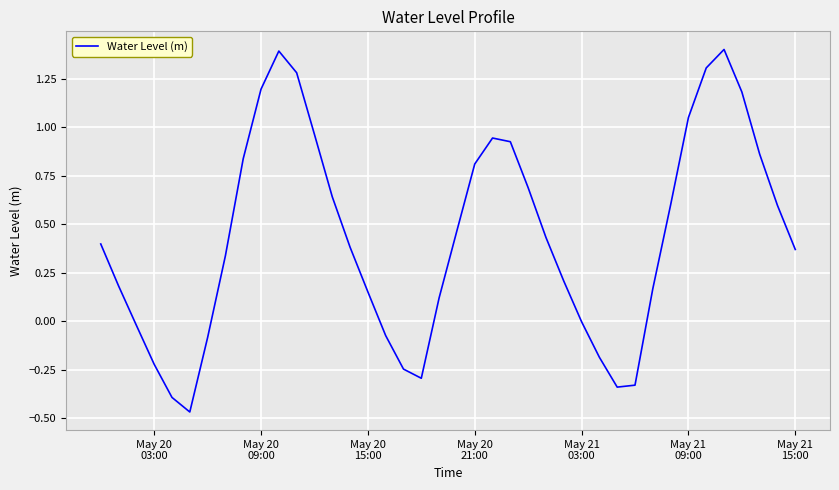

What is the difference between the maximum and minimum values?

1.9